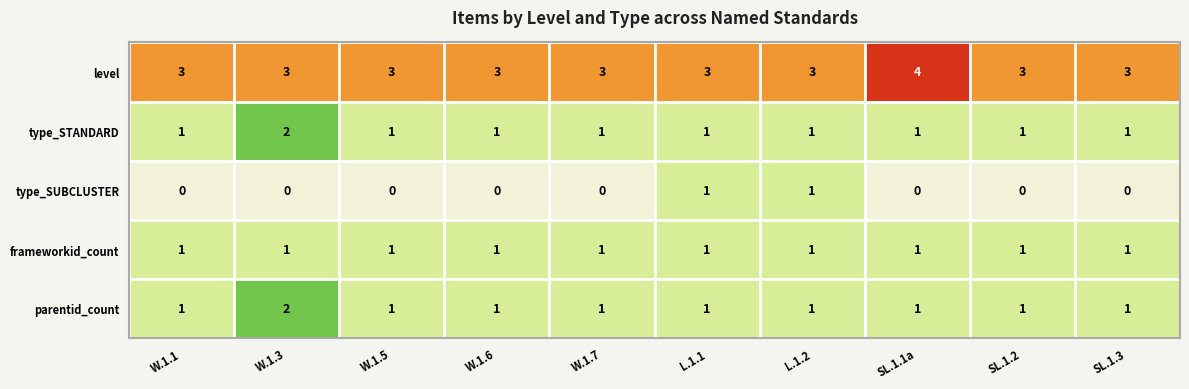

Which series changed the most between W.1.5 and SL.1.1a?

level